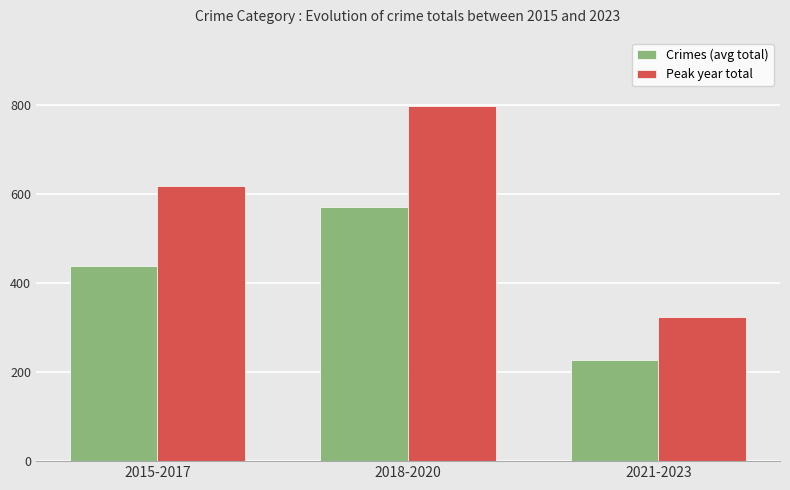

What position from the left is 2021-2023?

3